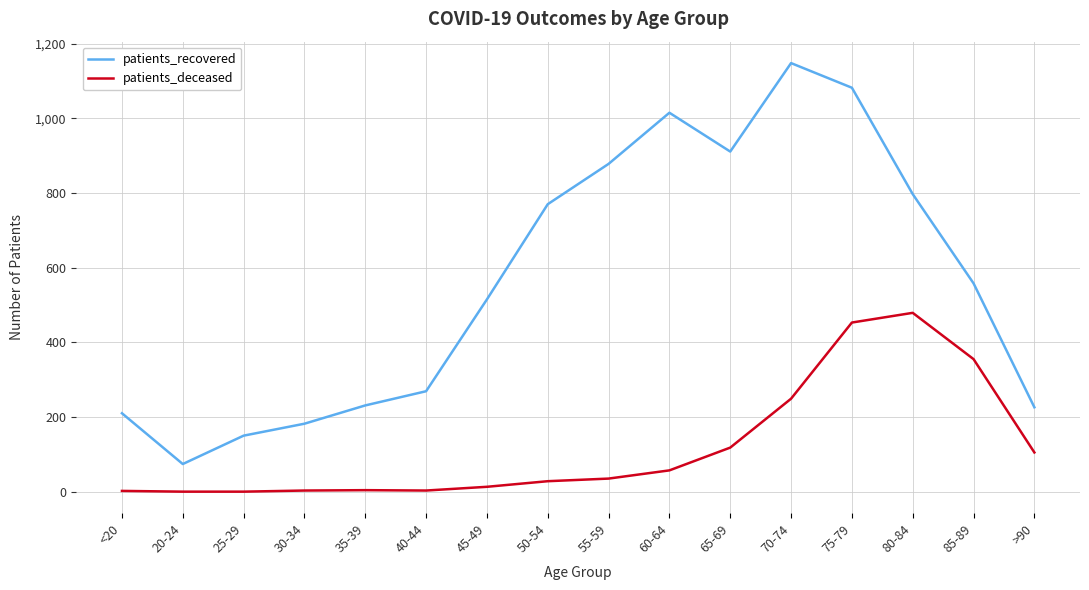

What is the minimum value for patients_recovered?

74